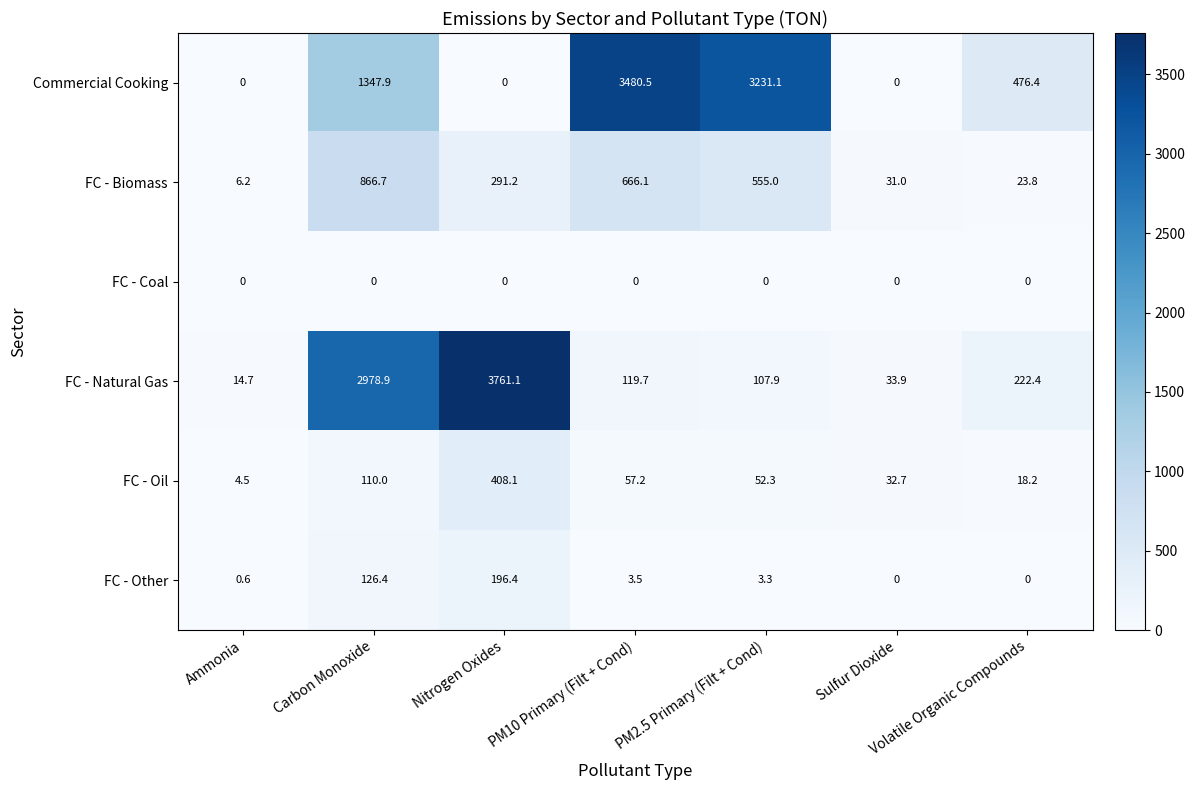

Which label corresponds to the largest value in the chart?

Nitrogen Oxides